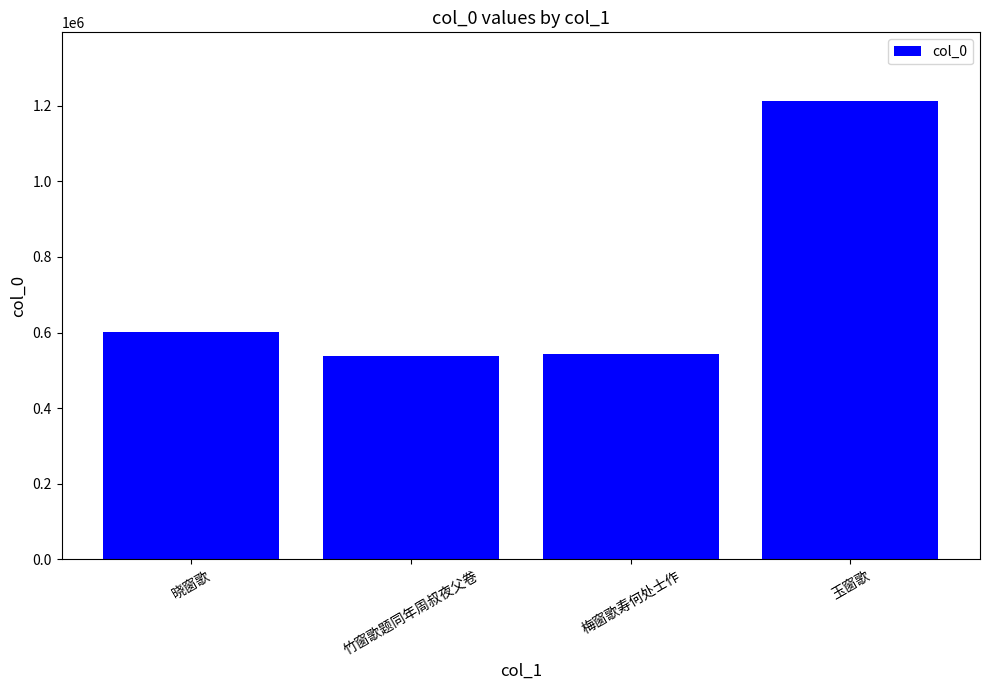

The chart shows a value of 483586 at 玉窗歌. True or false?

False